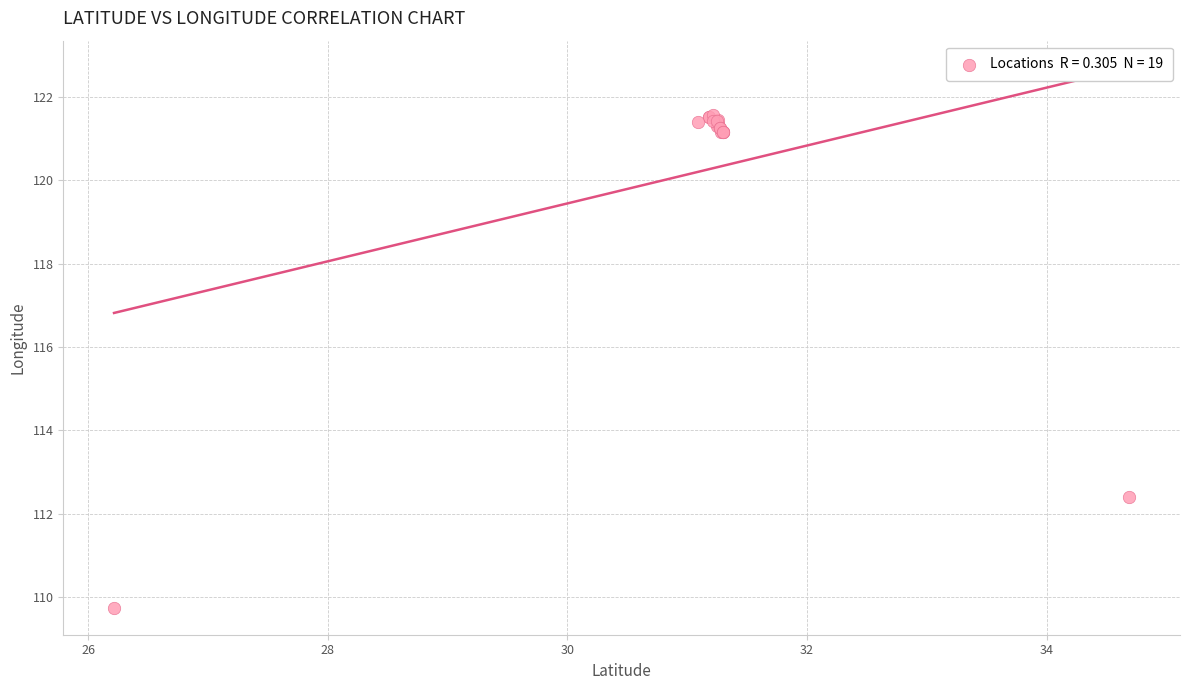

What Y value in the scatter plot is closest to 115?

112.4